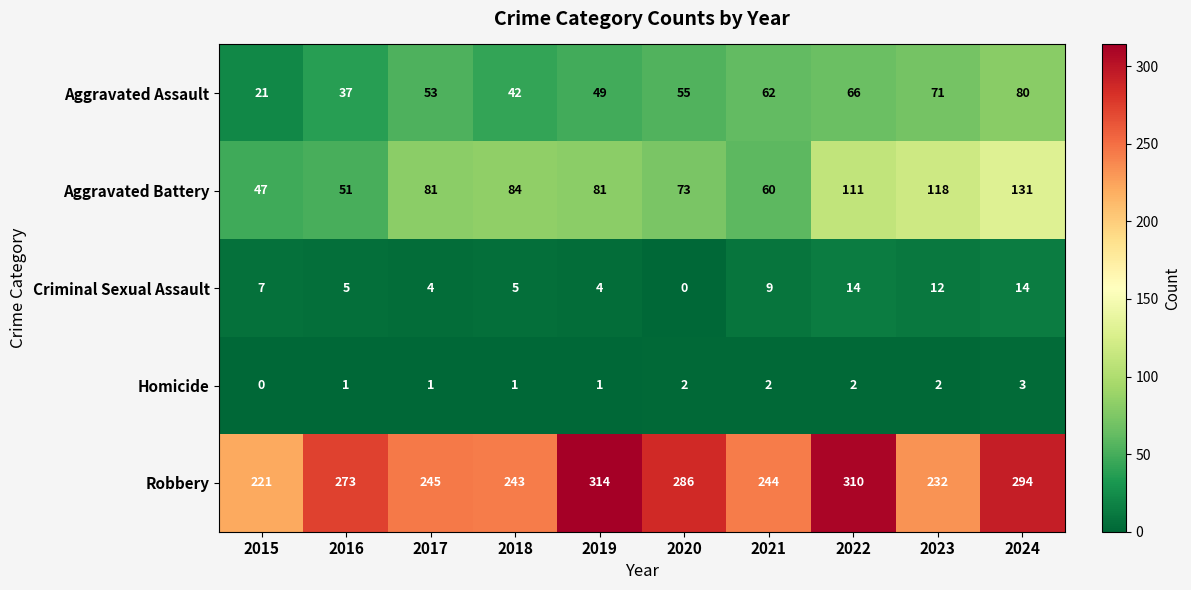

Rank the series at 2015 from lowest to highest value.

Homicide, Criminal Sexual Assault, Aggravated Assault, Aggravated Battery, Robbery